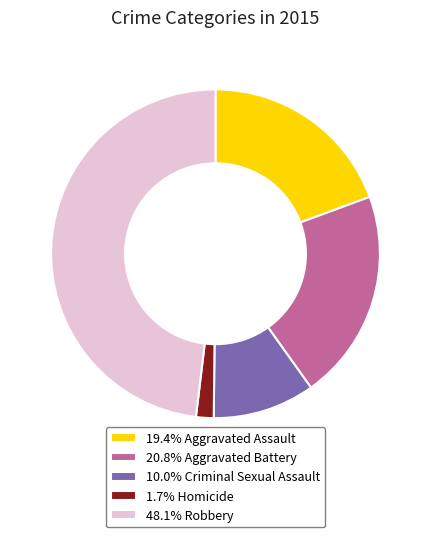

Does any single category account for the majority?

No